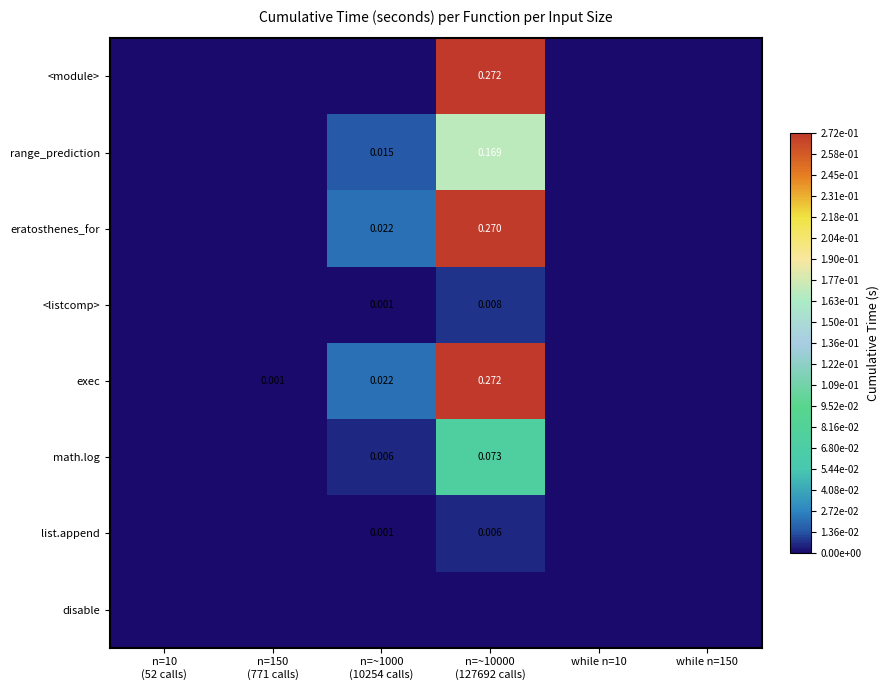

Which series has the largest range (max minus min)?

<module>